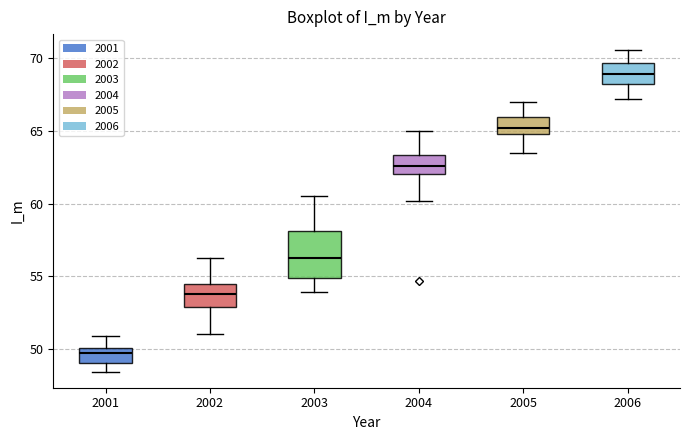

Comparing the boxes themselves (not the whiskers), which one is the tallest?

2003